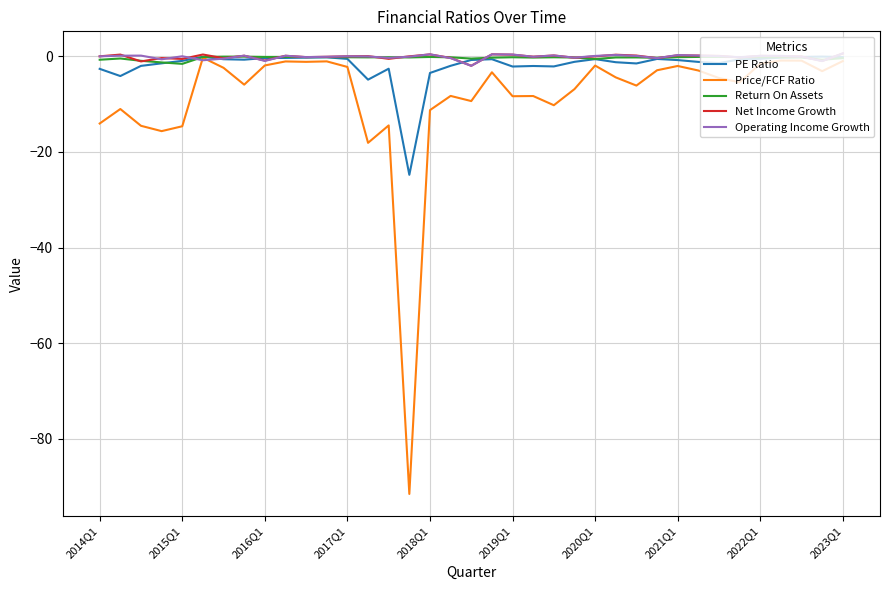

What is the smallest value displayed?

-91.5